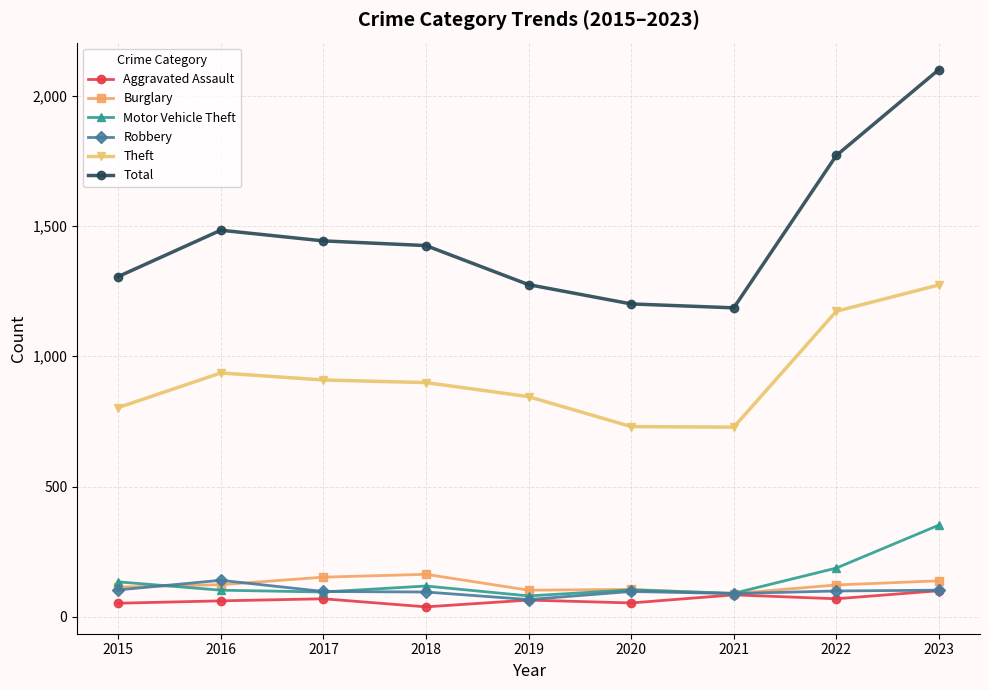

At how many categories does at least one series exceed 1698?

2